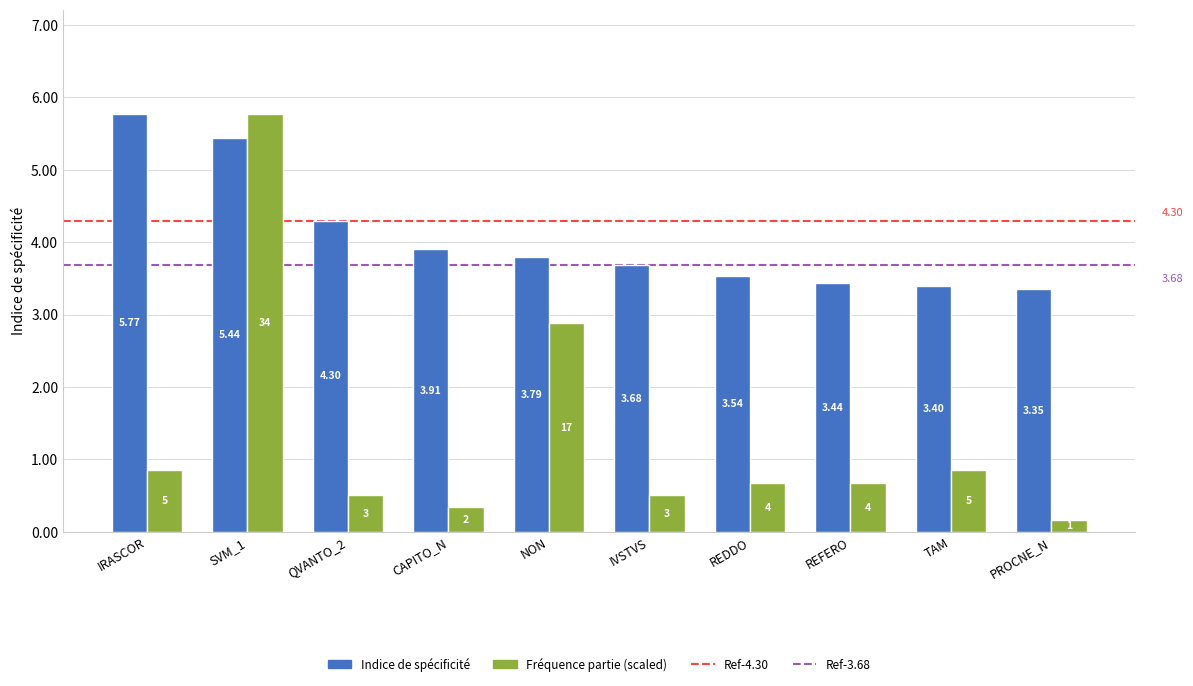

What is the sum of the Indice de spécificité values at IVSTVS and CAPITO_N?

7.6